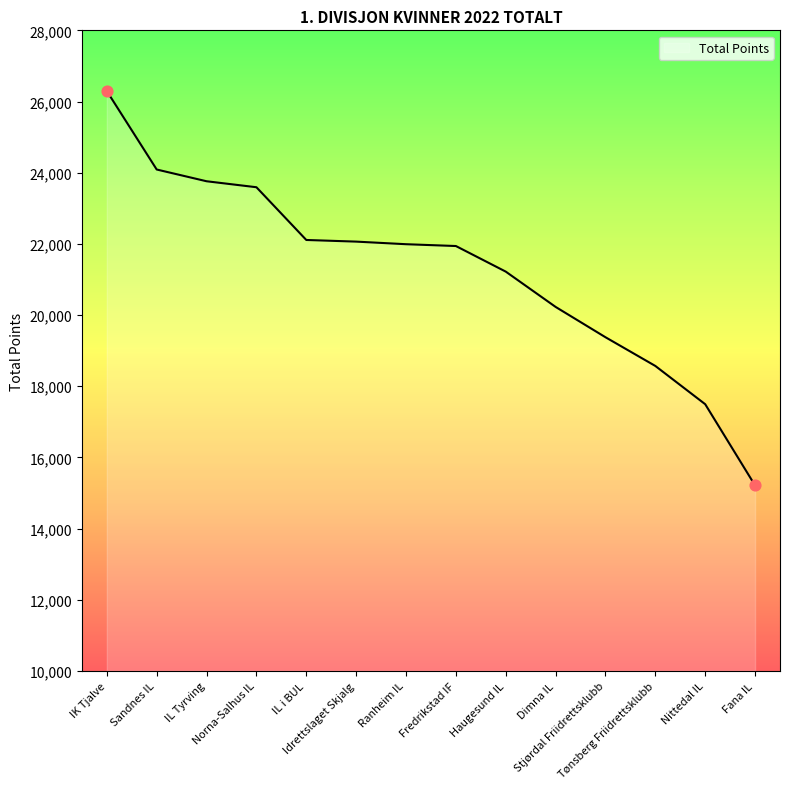

Approximately how many times larger is the value at Tønsberg Friidrettsklubb compared to Stjørdal Friidrettsklubb?

1.0